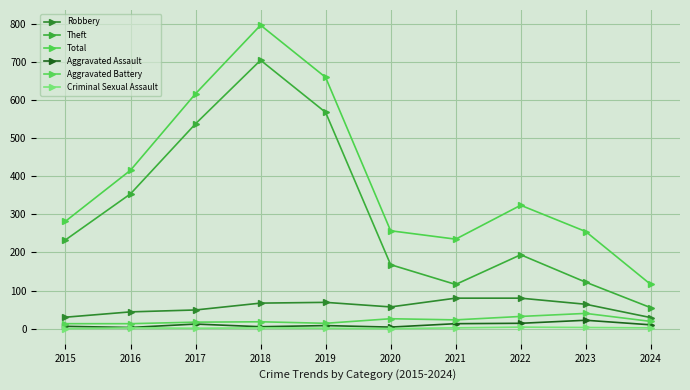

What is the value of the Total point at the 7th from the left?

235